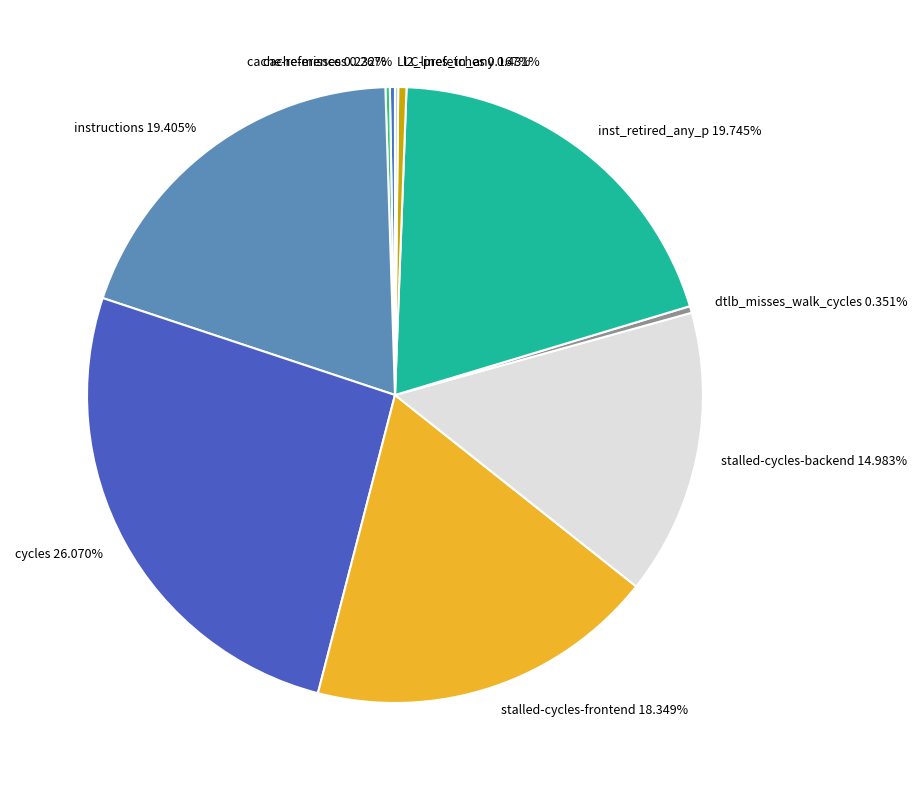

To the nearest percent, what percentage of the pie is stalled-cycles-backend?

15%